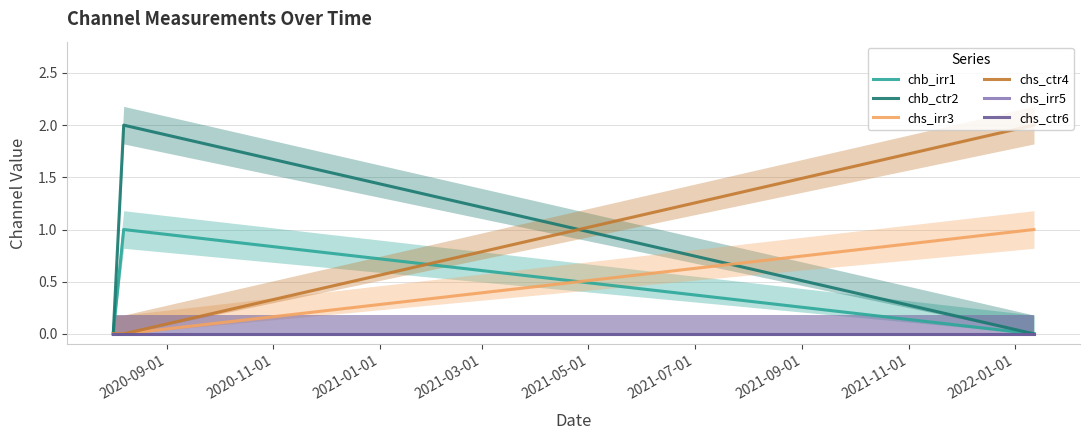

Which series changed the most between 2020-11-01 and 2021-01-01?

chb_ctr2